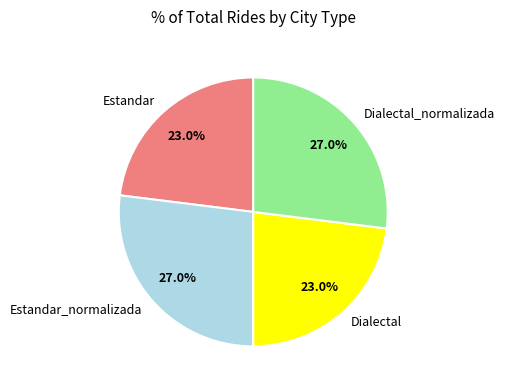

Count the number of slices in the pie.

4